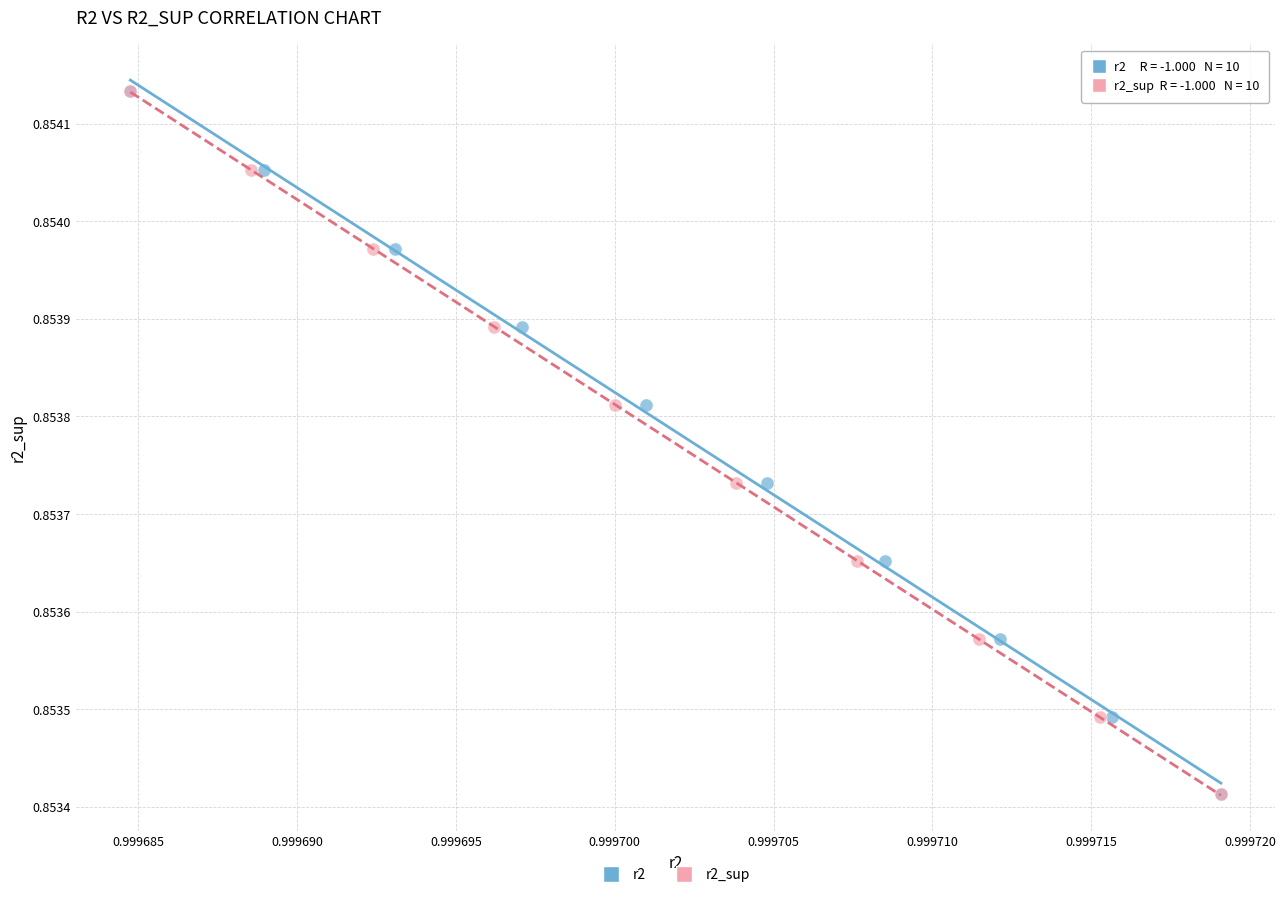

What are all the series names shown in the legend?

r2, r2_sup